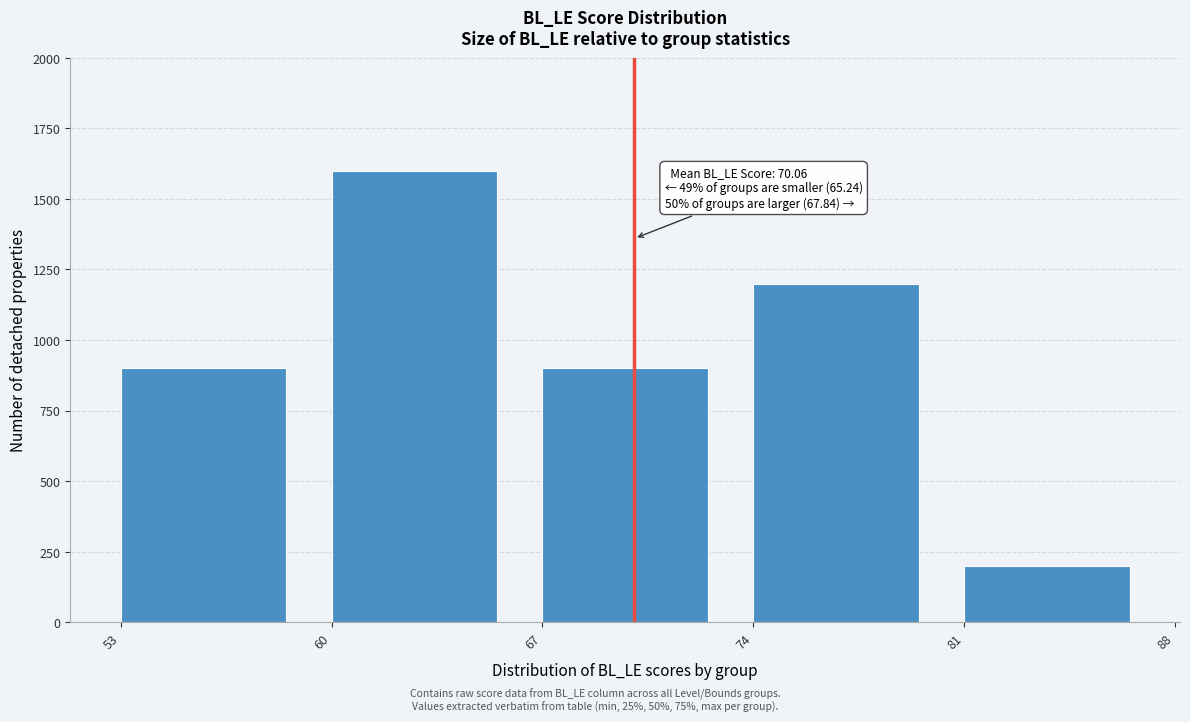

Over which range of the x-axis is the bar tallest?

60 to 67